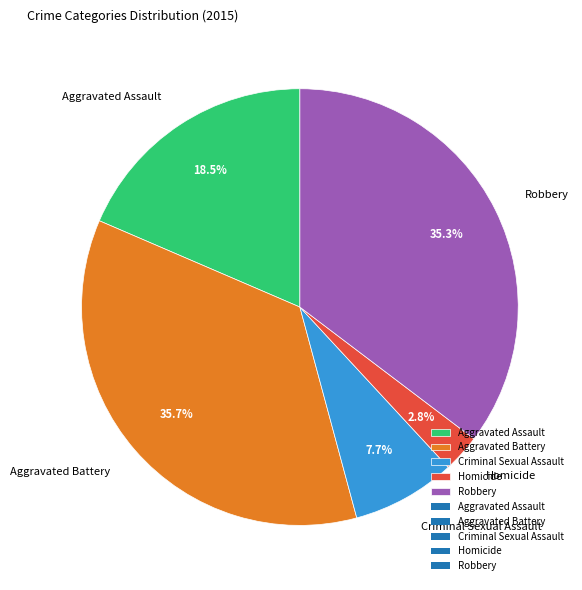

Does any single category account for the majority?

No